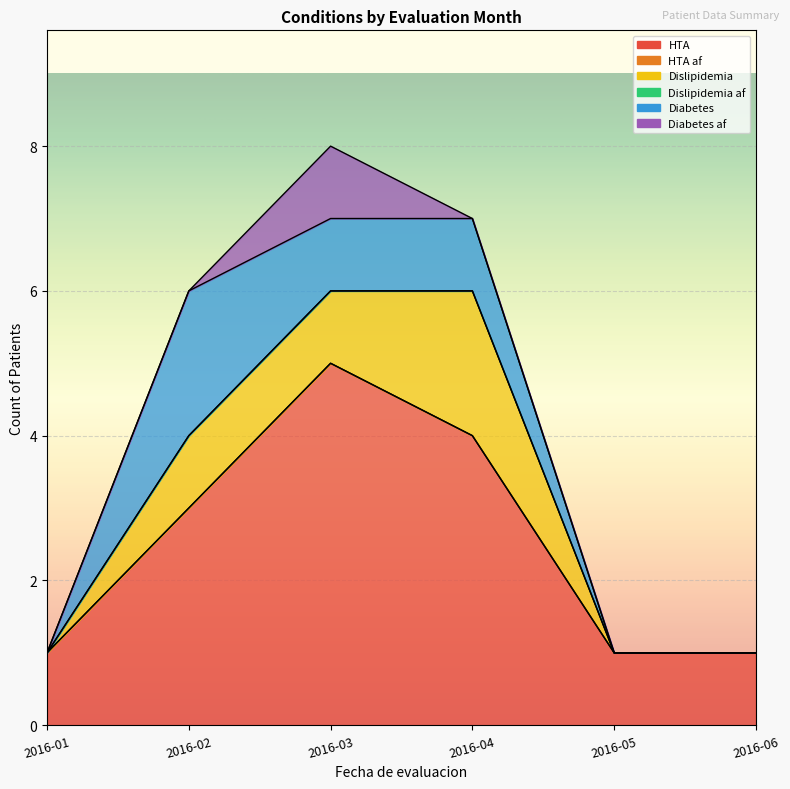

How many values in the Dislipidemia series exceed 1?

1